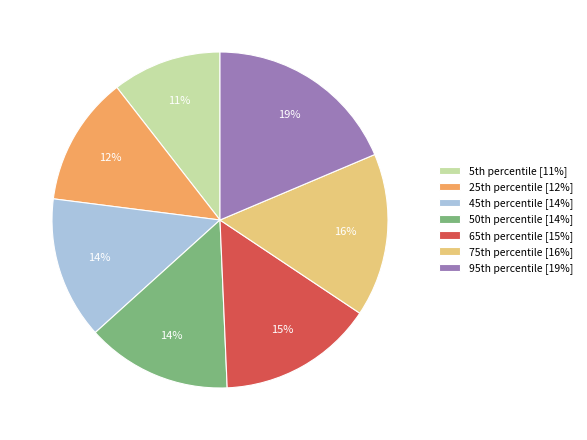

How many segments does this pie chart have?

7